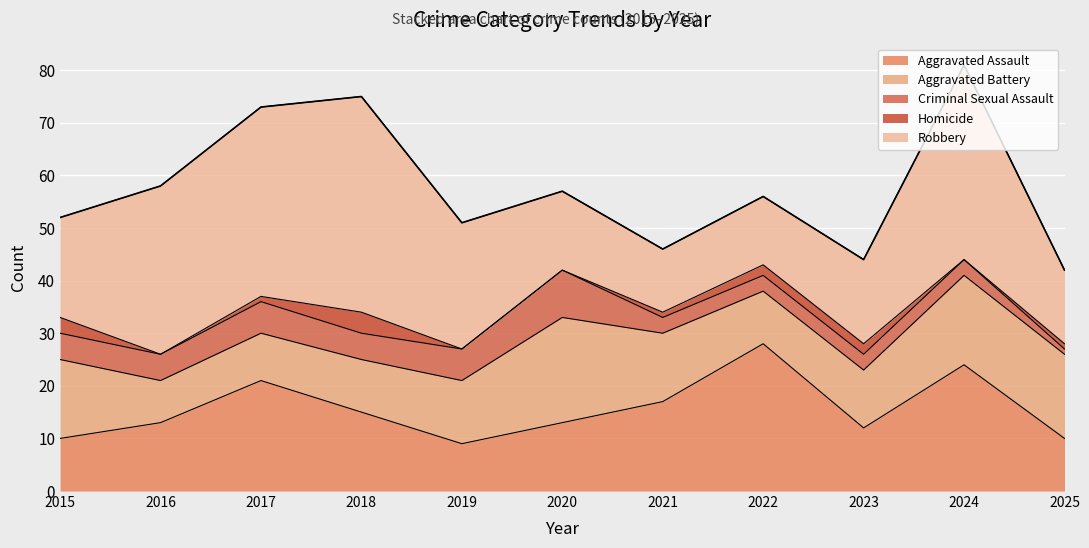

Which series has the largest range (max minus min)?

Robbery